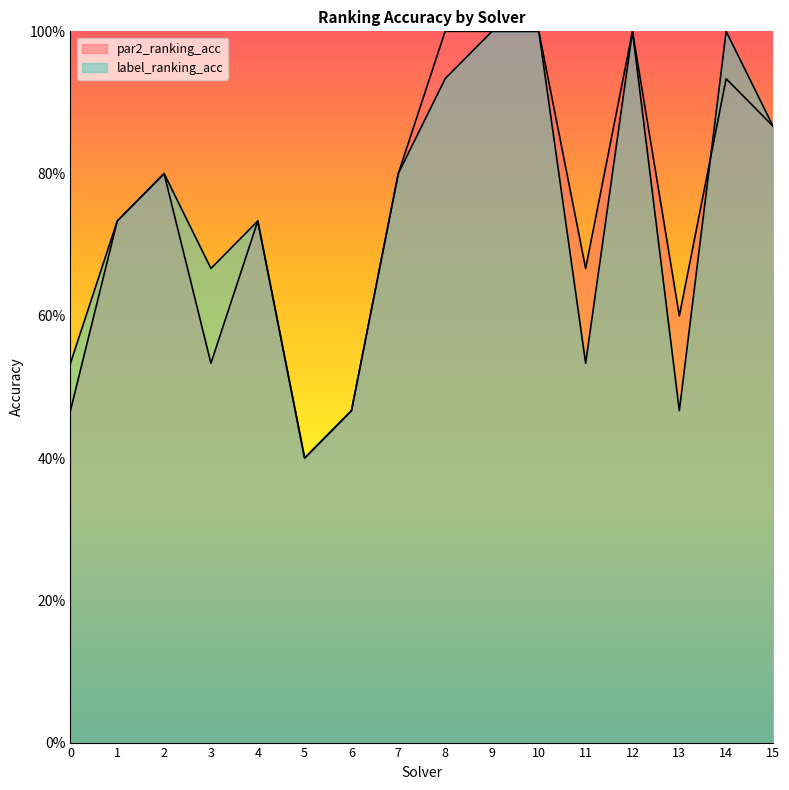

True or false: par2_ranking_acc has more than 0 points higher than both neighbors.

True